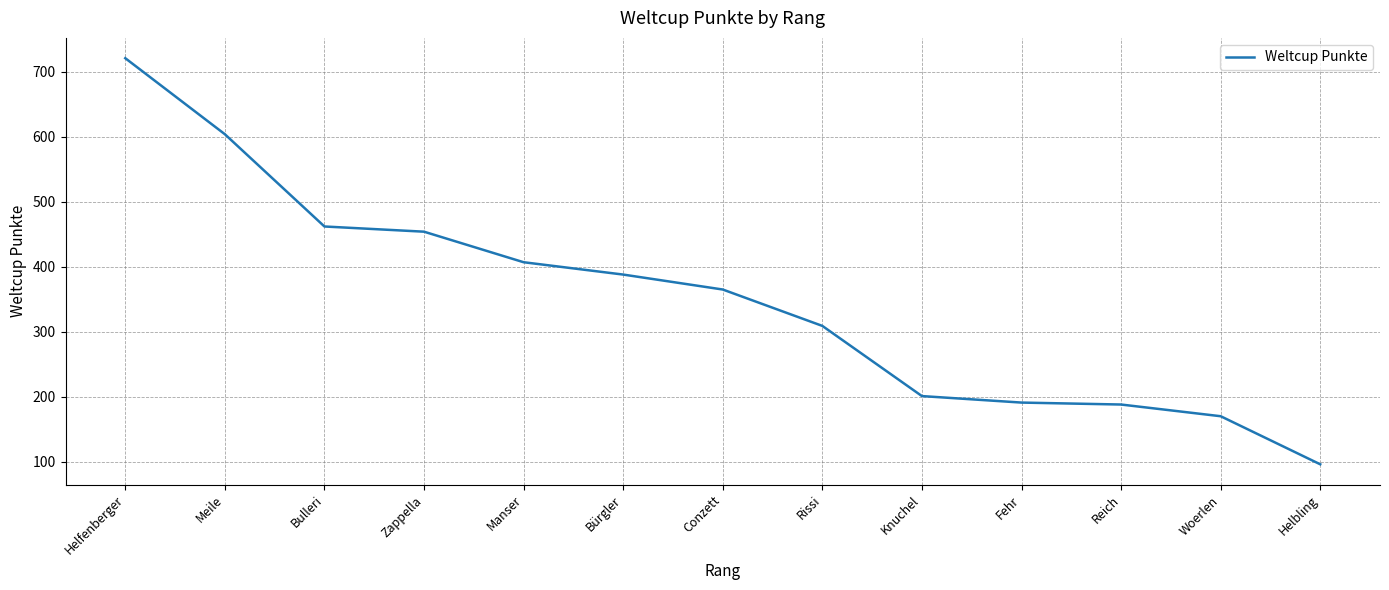

Is it true that the value at Reich is 107?

False